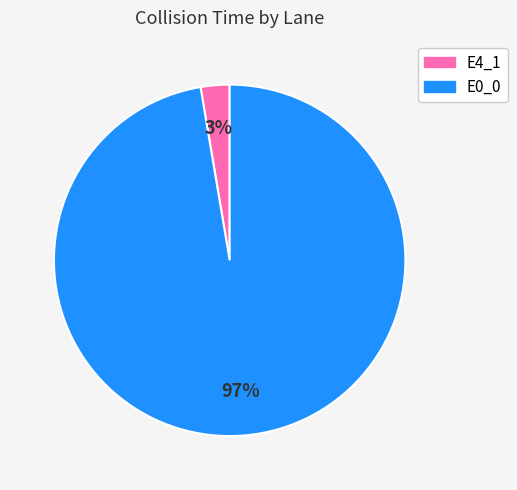

How many slices are in this pie chart?

2